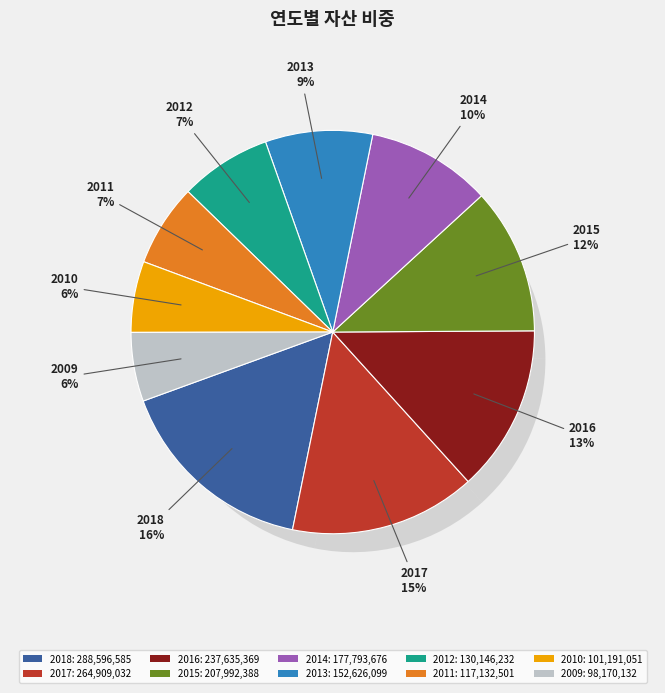

To the nearest percent, what portion does 2010 represent?

6%